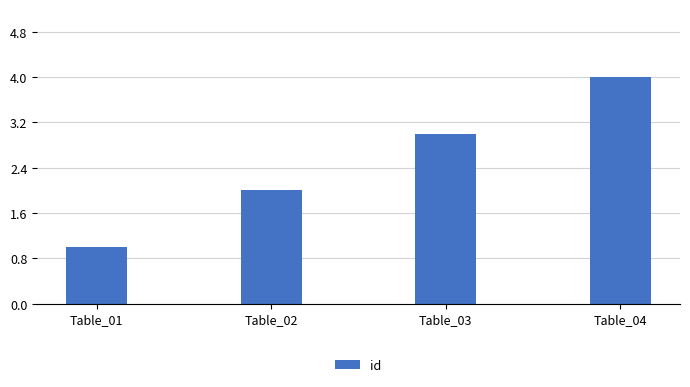

The value at Table_03 is 5. True or false?

False